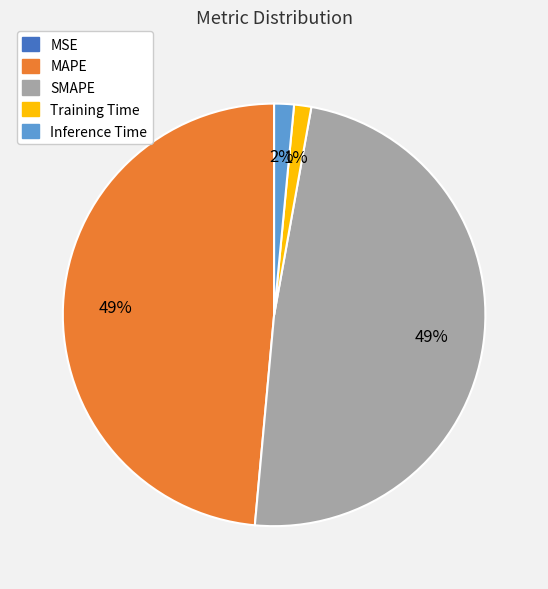

Is there any slice that represents more than half of the pie?

No